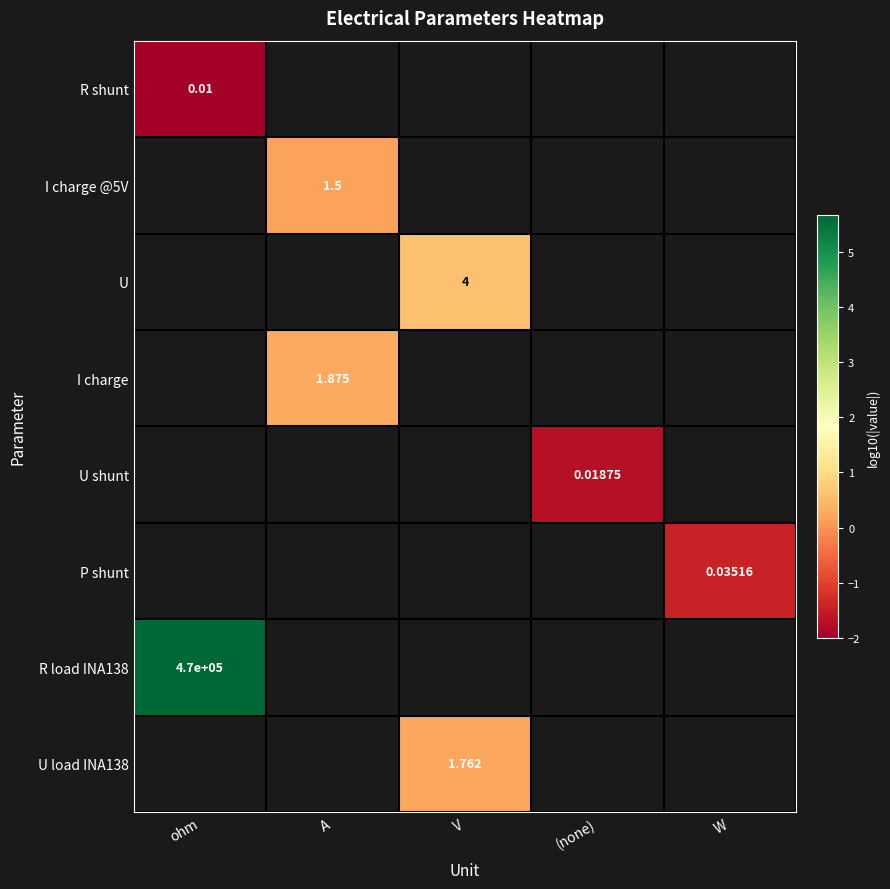

At how many categories does at least one series exceed -1?

3